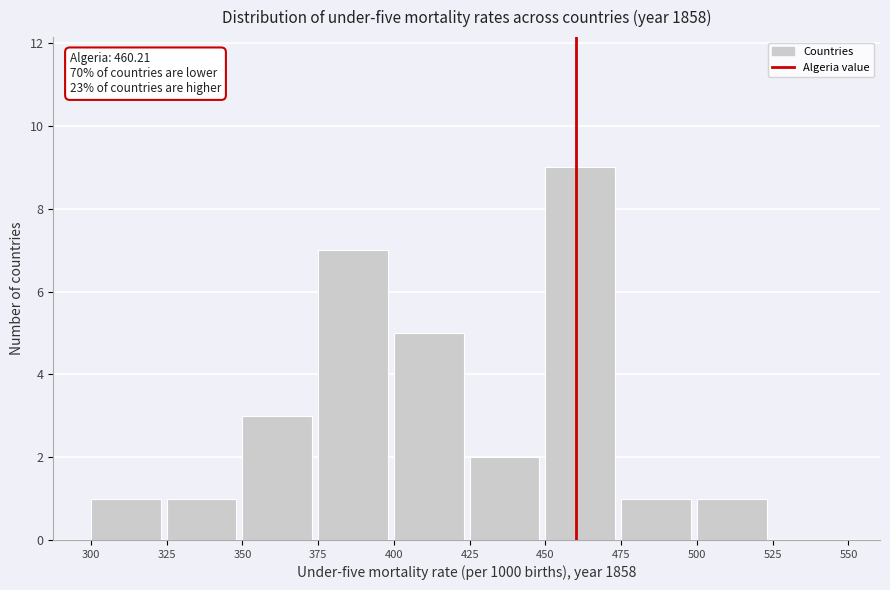

Which range on the x-axis has the tallest bar?

450 to 475